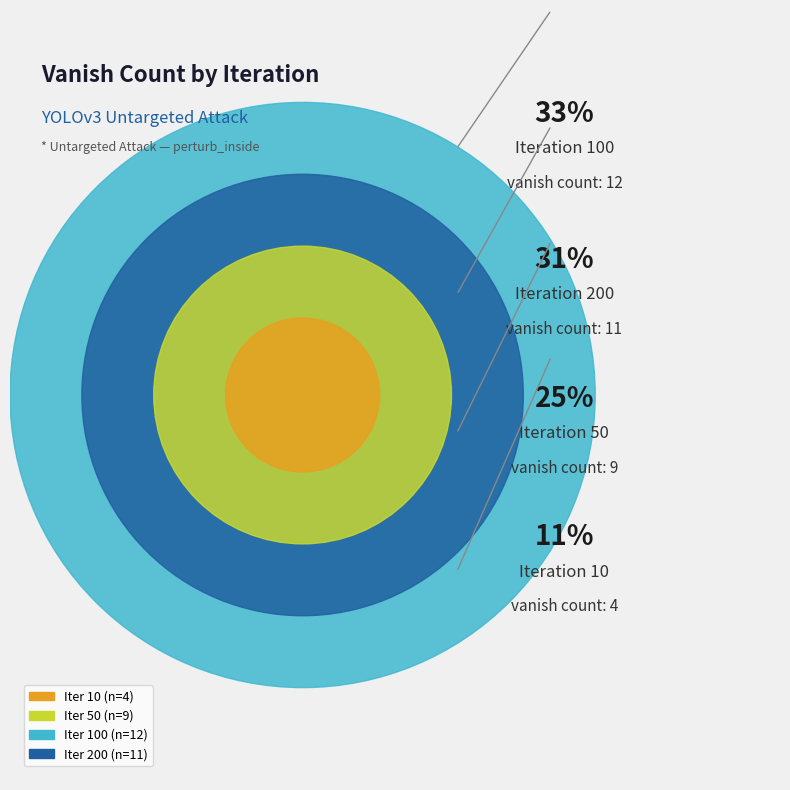

Count the number of slices in the pie.

4